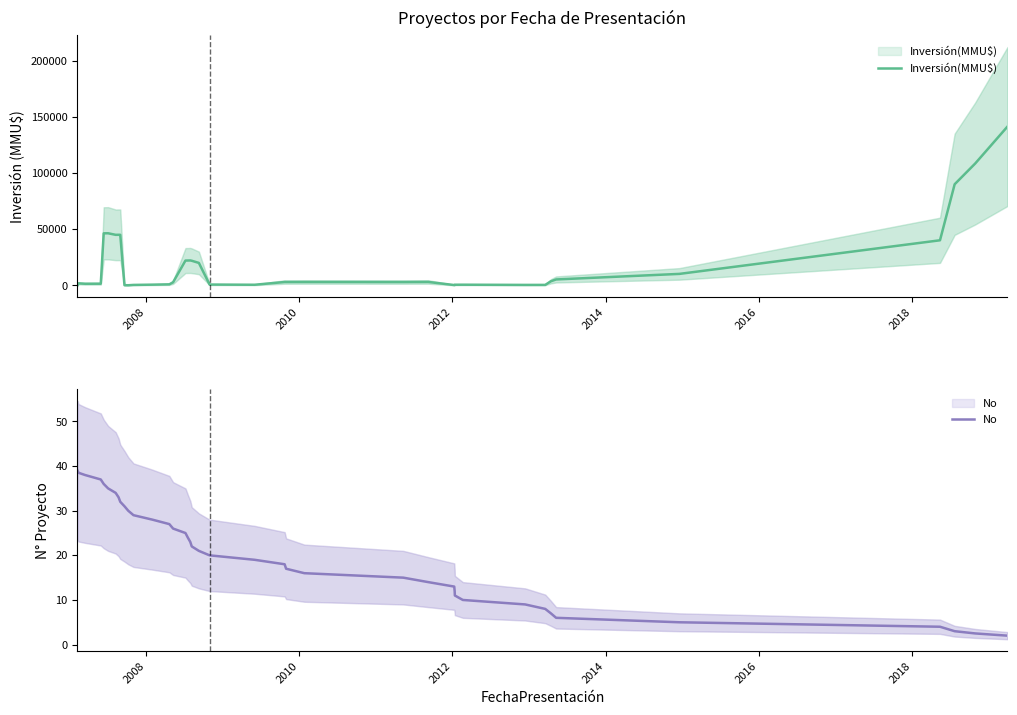

What is the sum of all No values?

820.0